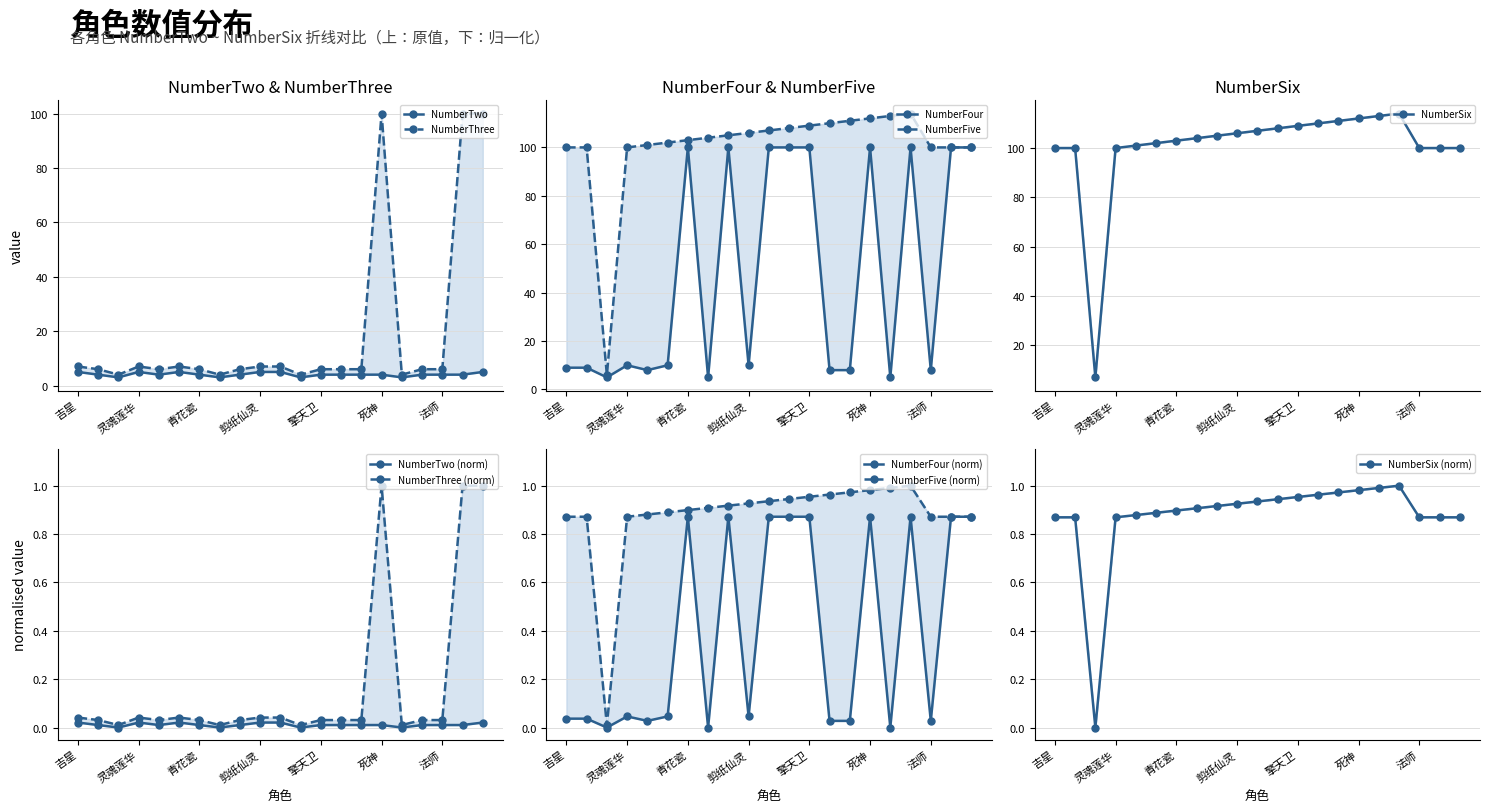

What is the minimum value shown in the chart?

3